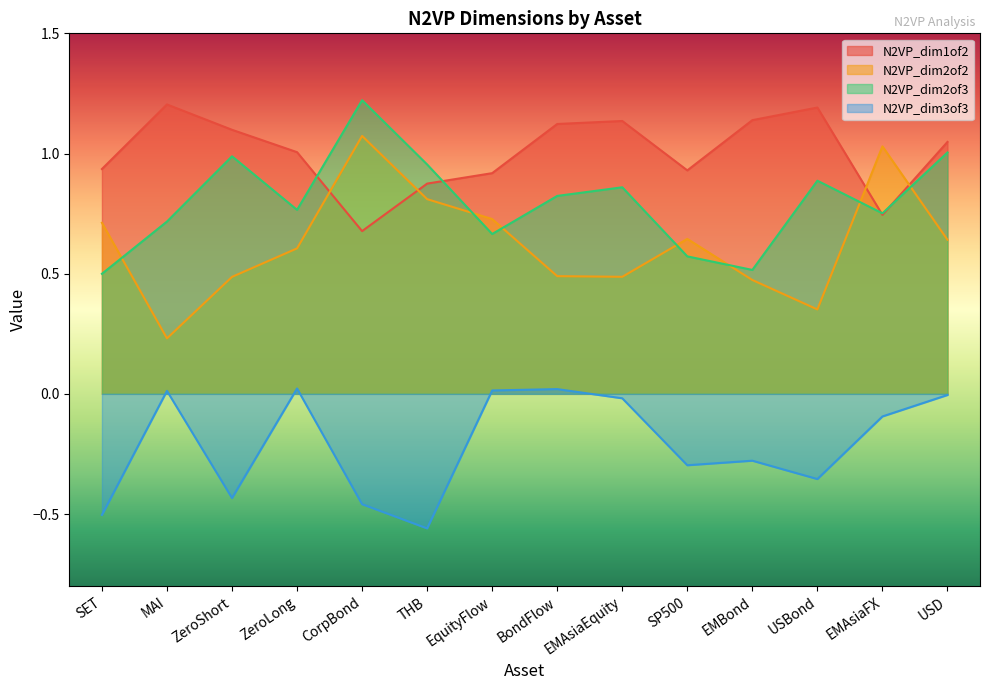

What is the difference between the maximum and minimum values in the N2VP_dim2of2 series?

0.8